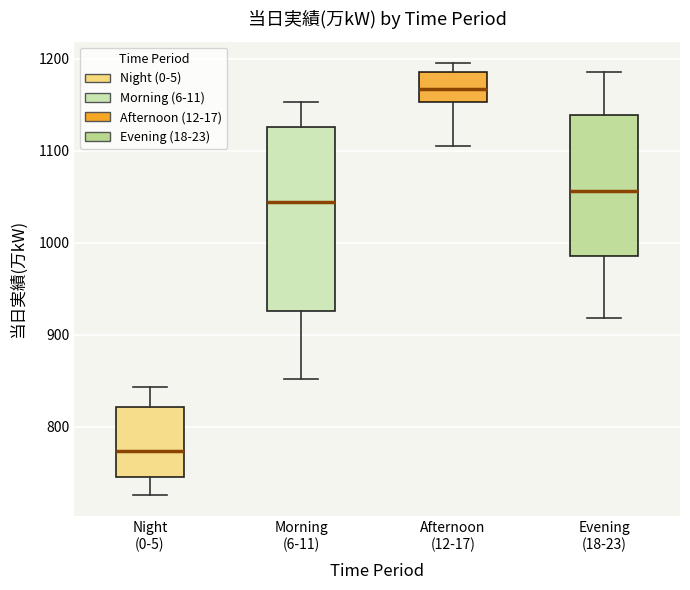

Which box's median line is the lowest?

Night (0-5)